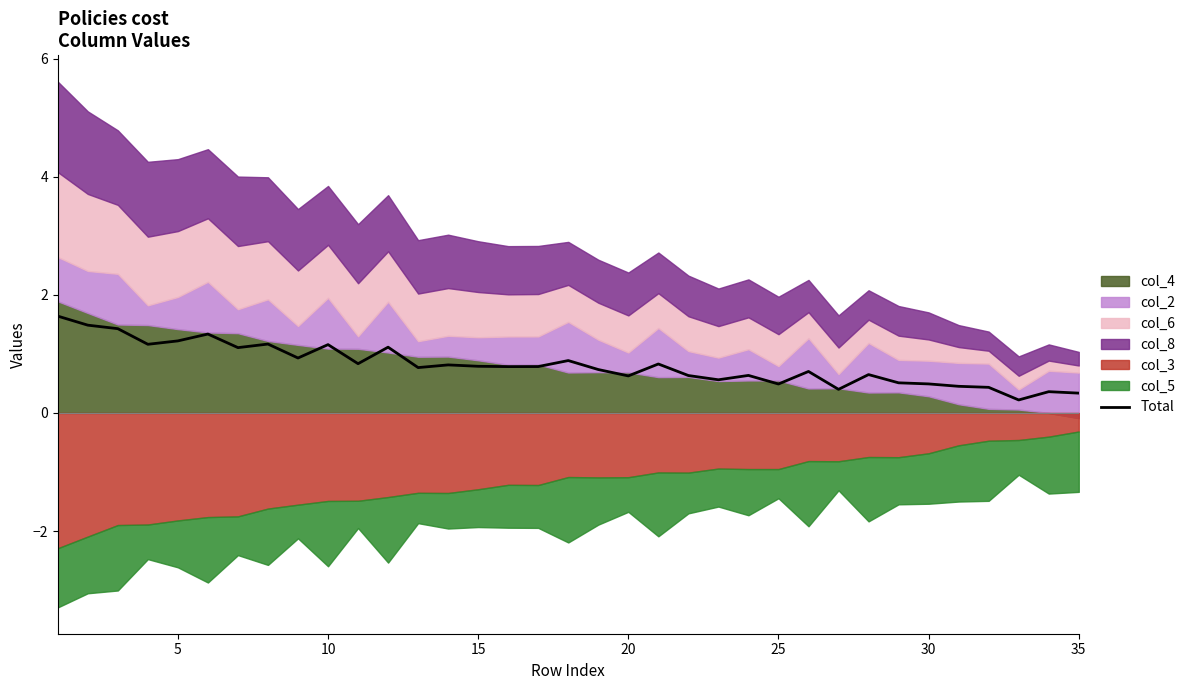

The Total series shows 0.5 at 30. True or false?

True